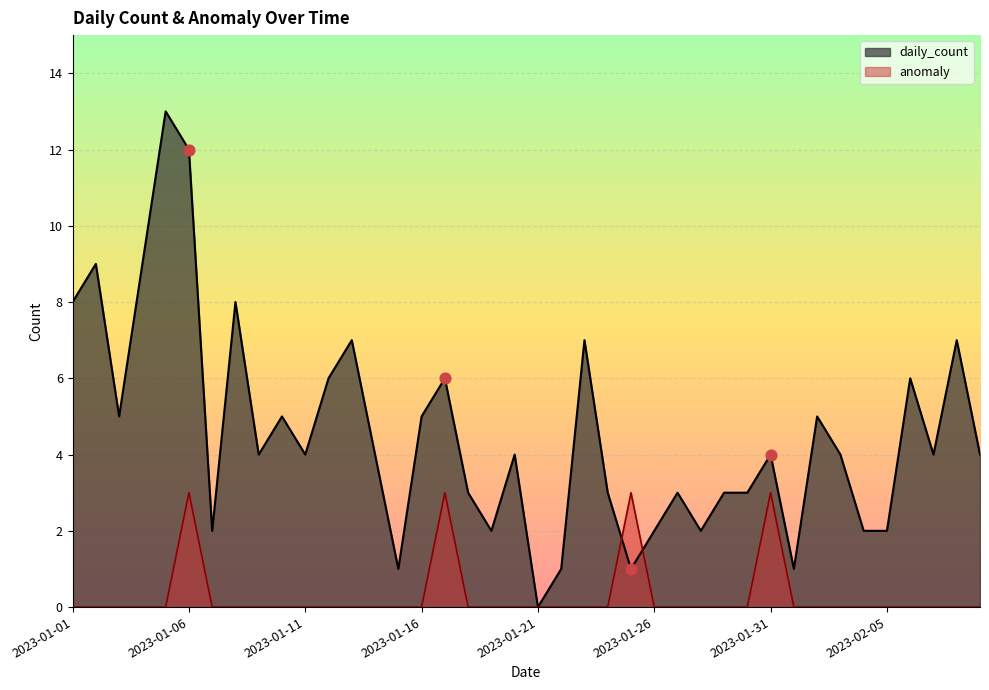

At how many categories does at least one series exceed 4?

16